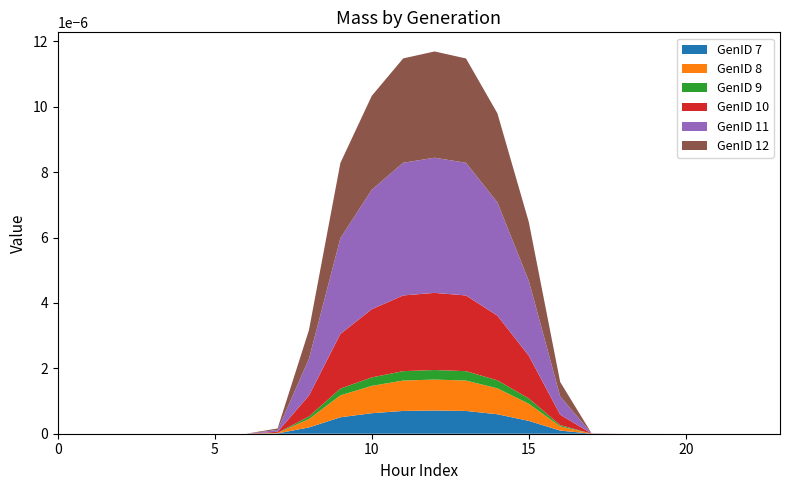

Reading left to right, extract all data points from this chart.

GenID 7: 0.0	0.0	0.0	0.0	0.0	0.0	0.0	0.0	0.2	0.5	0.6	0.7	0.7	0.7	0.6	0.4	0.1	0.0	0.0	0.0	0.0	0.0	0.0	0.0
GenID 8: 0.0	0.0	0.0	0.0	0.0	0.0	0.0	0.0	0.3	0.7	0.8	0.9	0.9	0.9	0.8	0.5	0.1	0.0	0.0	0.0	0.0	0.0	0.0	0.0
GenID 9: 0.0	0.0	0.0	0.0	0.0	0.0	0.0	0.0	0.1	0.2	0.3	0.3	0.3	0.3	0.2	0.2	0.0	0.0	0.0	0.0	0.0	0.0	0.0	0.0
GenID 10: 0.0	0.0	0.0	0.0	0.0	0.0	0.0	0.0	0.6	1.7	2.1	2.3	2.4	2.3	2.0	1.3	0.3	0.0	0.0	0.0	0.0	0.0	0.0	0.0
GenID 11: 0.0	0.0	0.0	0.0	0.0	0.0	0.0	0.1	1.1	2.9	3.7	4.1	4.1	4.1	3.5	2.3	0.6	0.0	0.0	0.0	0.0	0.0	0.0	0.0
GenID 12: 0.0	0.0	0.0	0.0	0.0	0.0	0.0	0.0	0.9	2.3	2.9	3.2	3.2	3.2	2.7	1.8	0.4	0.0	0.0	0.0	0.0	0.0	0.0	0.0